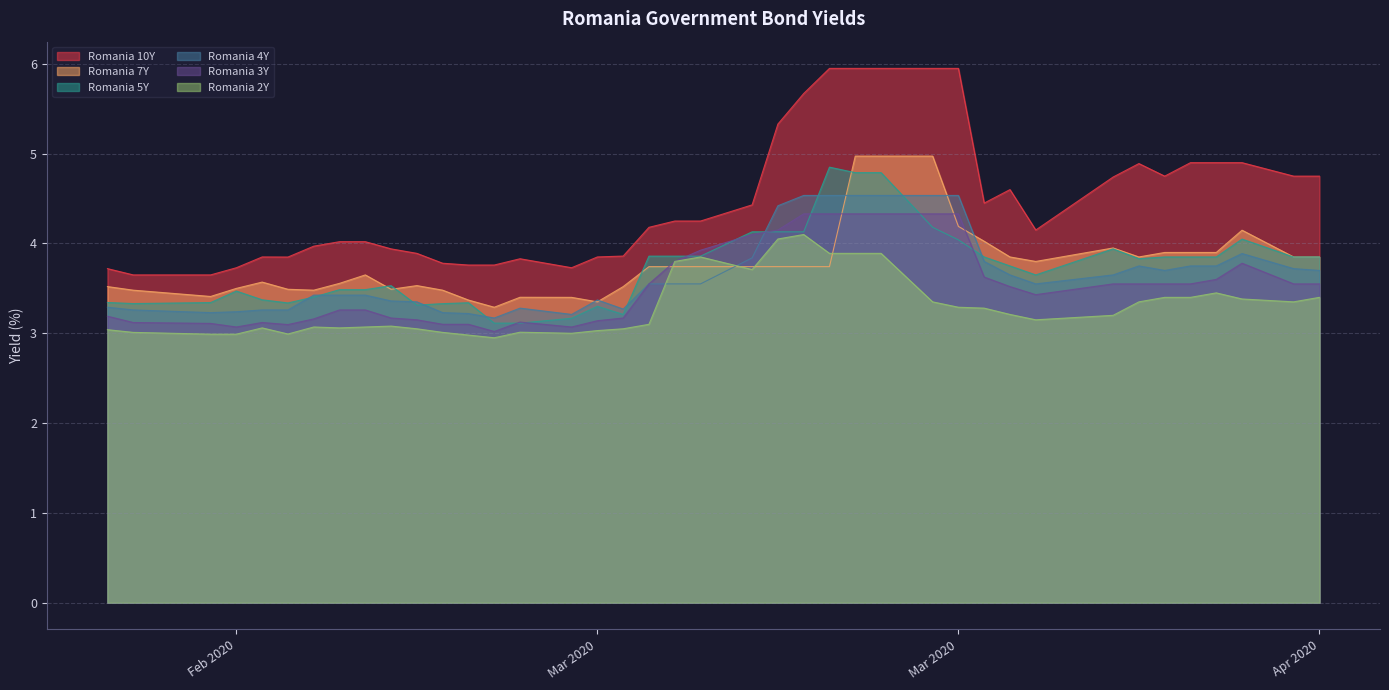

Reading left to right, transcribe all the data shown in this chart.

Romania 10Y: 3.7	3.6	3.6	3.7	3.9	3.8	4.0	4.0	4.0	3.9	3.9	3.8	3.8	3.8	3.8	3.7	3.9	3.9	4.2	4.2	4.2	4.4	5.3	5.7	6.0	6.0	6.0	6.0	6.0	4.5	4.6	4.2	4.7	4.9	4.8	4.9	4.9	4.9	4.8	4.8
Romania 7Y: 3.5	3.5	3.4	3.5	3.6	3.5	3.5	3.6	3.6	3.5	3.5	3.5	3.4	3.3	3.4	3.4	3.4	3.5	3.7	3.7	3.7	3.7	3.7	3.7	3.7	5.0	5.0	5.0	4.2	4.0	3.9	3.8	4.0	3.9	3.9	3.9	3.9	4.1	3.9	3.9
Romania 5Y: 3.3	3.3	3.3	3.5	3.4	3.3	3.4	3.5	3.5	3.5	3.3	3.3	3.3	3.1	3.1	3.2	3.3	3.2	3.9	3.9	3.9	4.1	4.1	4.1	4.8	4.8	4.8	4.2	4.0	3.9	3.8	3.6	3.9	3.8	3.9	3.9	3.9	4.0	3.9	3.9
Romania 4Y: 3.3	3.3	3.2	3.2	3.3	3.3	3.4	3.4	3.4	3.4	3.4	3.2	3.2	3.2	3.3	3.2	3.4	3.3	3.5	3.5	3.5	3.8	4.4	4.5	4.5	4.5	4.5	4.5	4.5	3.8	3.6	3.5	3.6	3.8	3.7	3.8	3.8	3.9	3.7	3.7
Romania 3Y: 3.2	3.1	3.1	3.1	3.1	3.1	3.2	3.3	3.3	3.2	3.1	3.1	3.1	3.0	3.1	3.1	3.1	3.2	3.5	3.8	3.9	4.1	4.2	4.3	4.3	4.3	4.3	4.3	4.3	3.6	3.5	3.4	3.5	3.5	3.5	3.5	3.6	3.8	3.5	3.5
Romania 2Y: 3.0	3.0	3.0	3.0	3.1	3.0	3.1	3.1	3.1	3.1	3.0	3.0	3.0	3.0	3.0	3.0	3.0	3.0	3.1	3.8	3.9	3.7	4.0	4.1	3.9	3.9	3.9	3.4	3.3	3.3	3.2	3.1	3.2	3.4	3.4	3.4	3.5	3.4	3.4	3.4